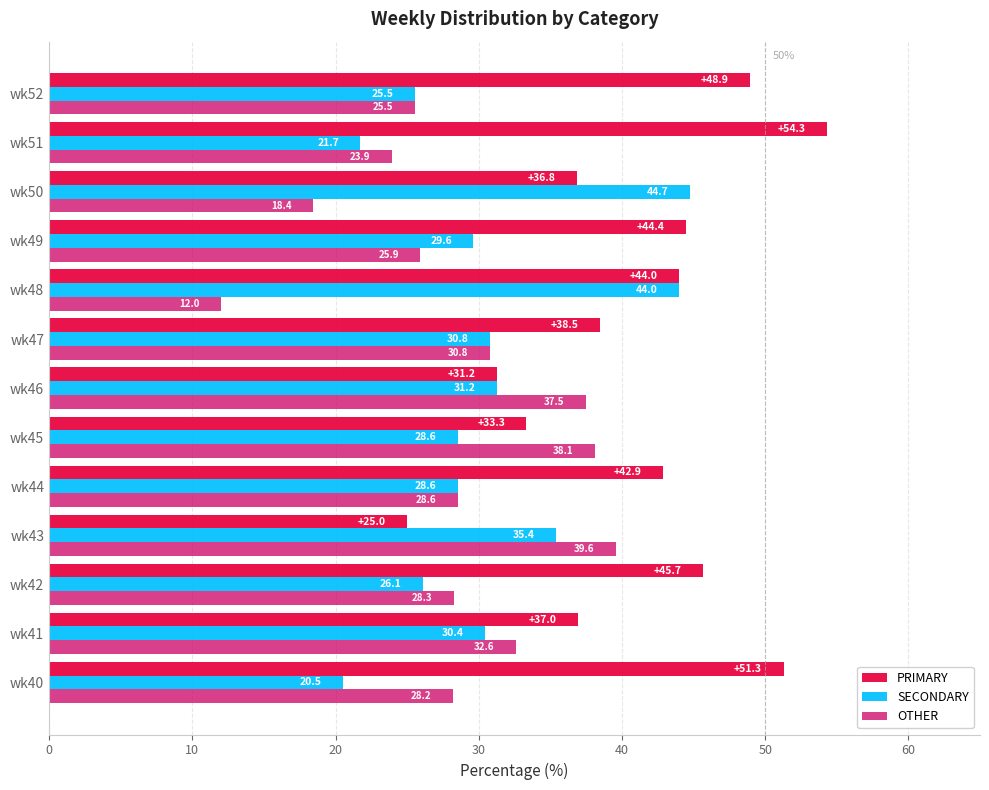

List the series in order of their overall mean, highest first.

PRIMARY, SECONDARY, OTHER